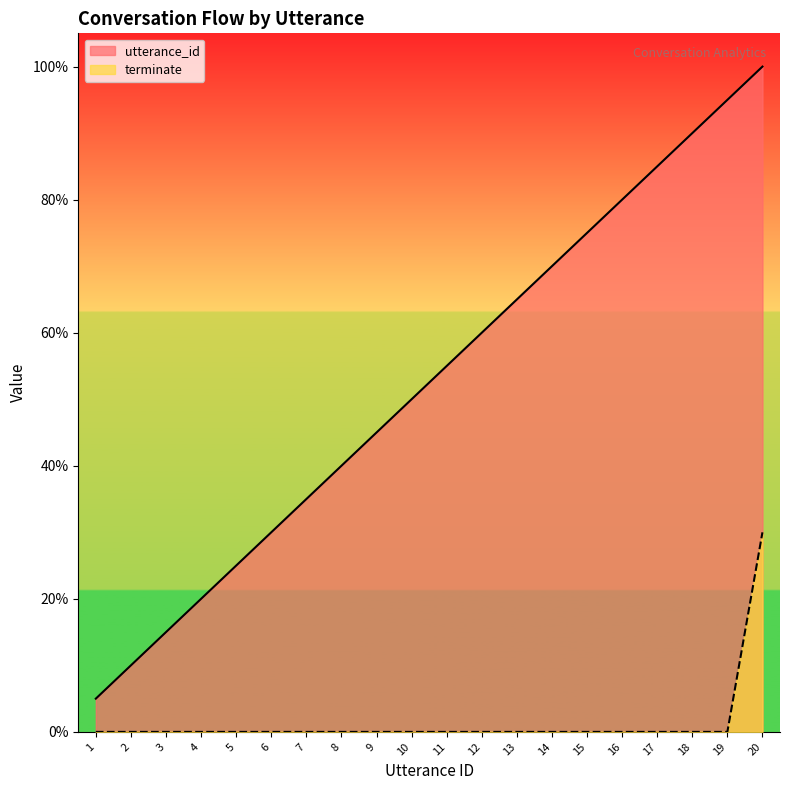

What is the value of the utterance_id point at the 5th from the left?

25.0